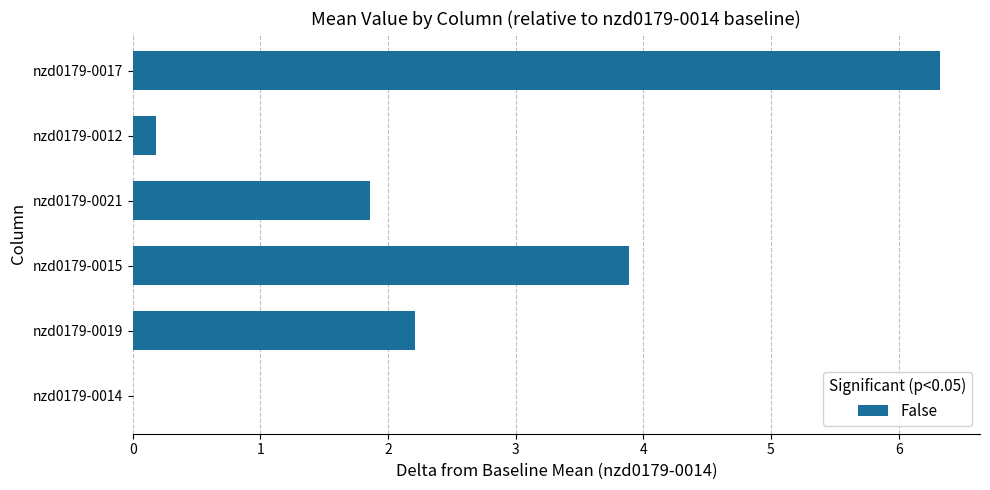

Where is the data nearest to the value 3?

nzd0179-0019